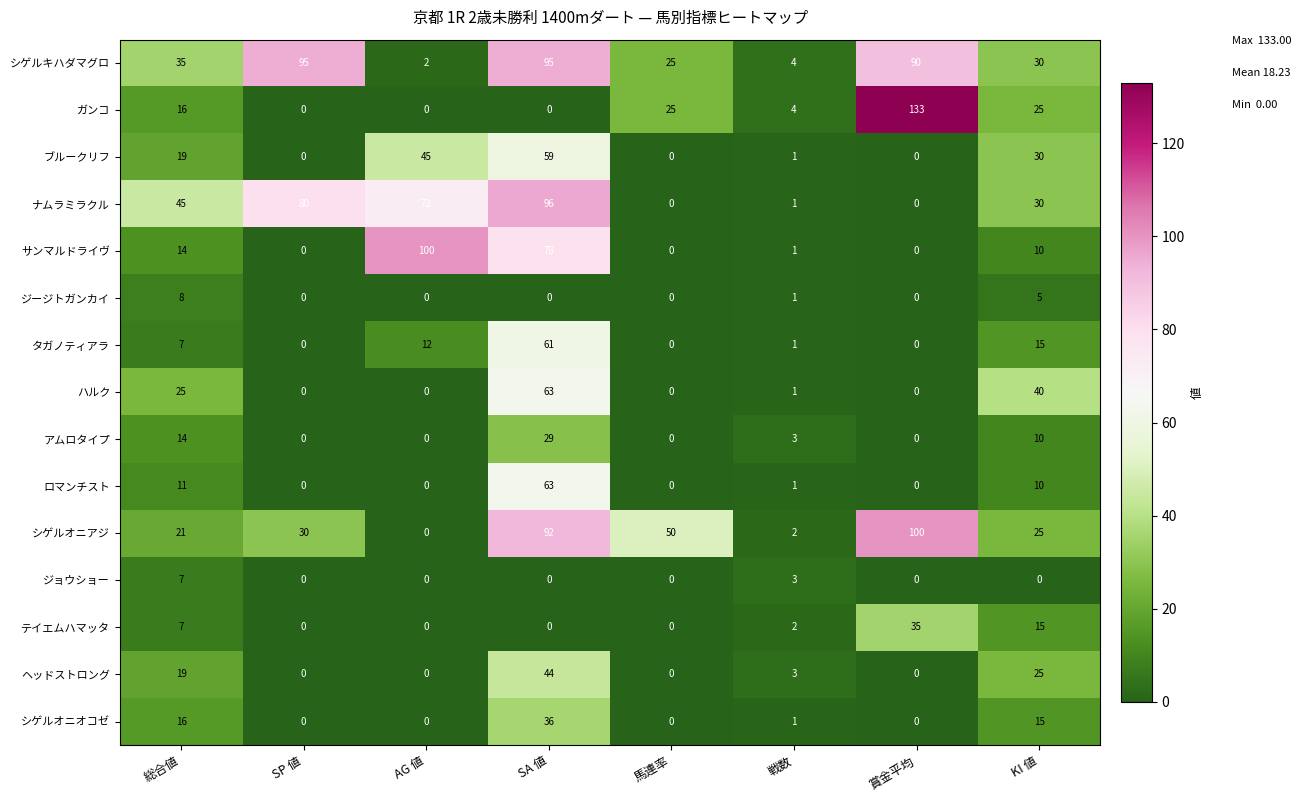

What is the spread (max minus min) of values at 総合値?

38